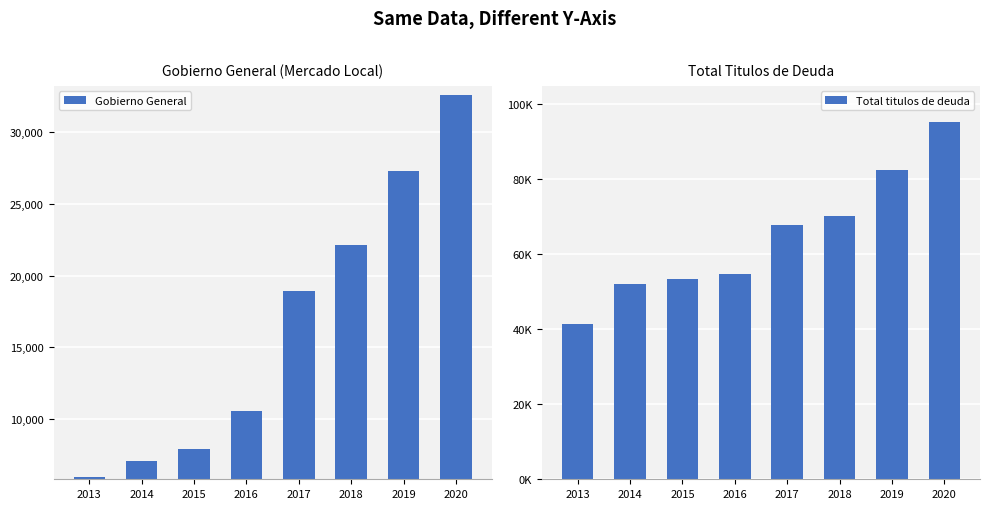

What is the sum of all Gobierno General values?

132421